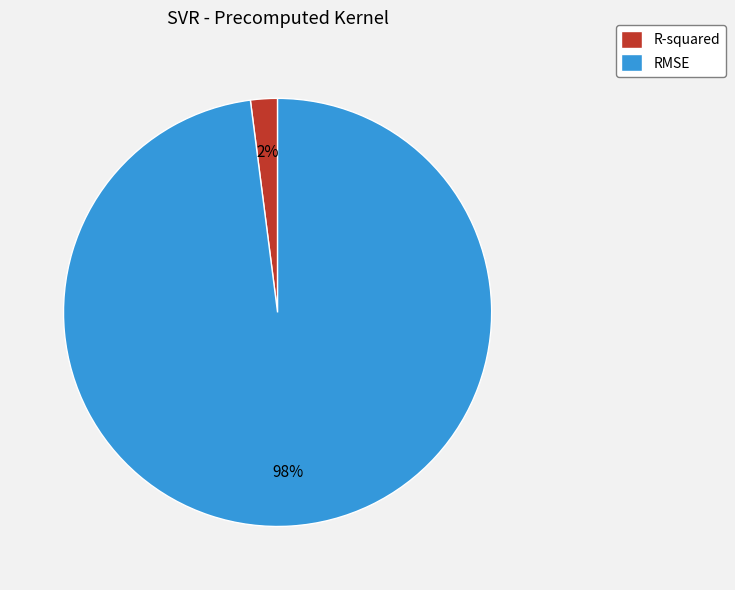

To the nearest percent, what percentage of the pie is R-squared?

2%